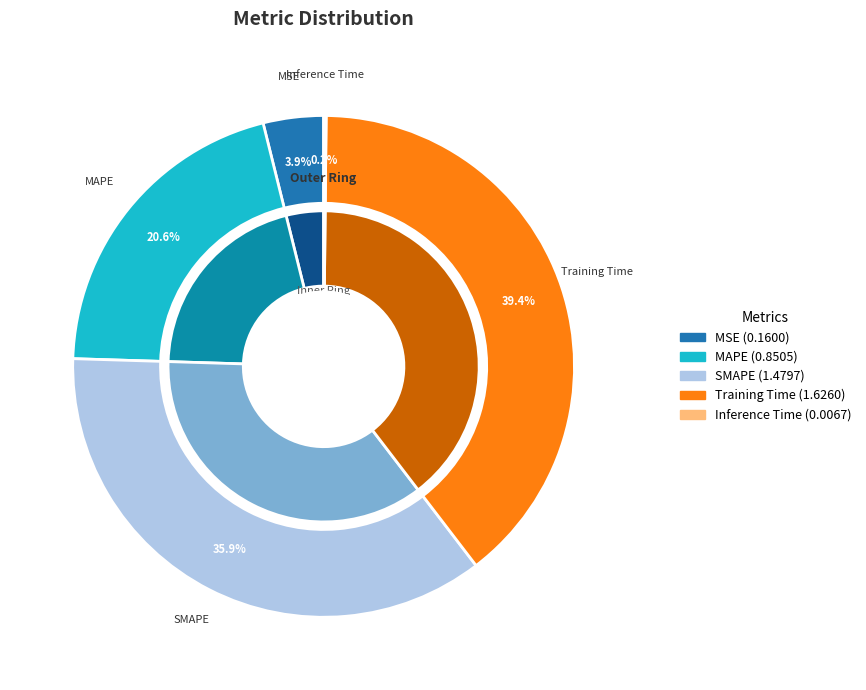

To the nearest percent, what percentage of the pie is MAPE?

21%